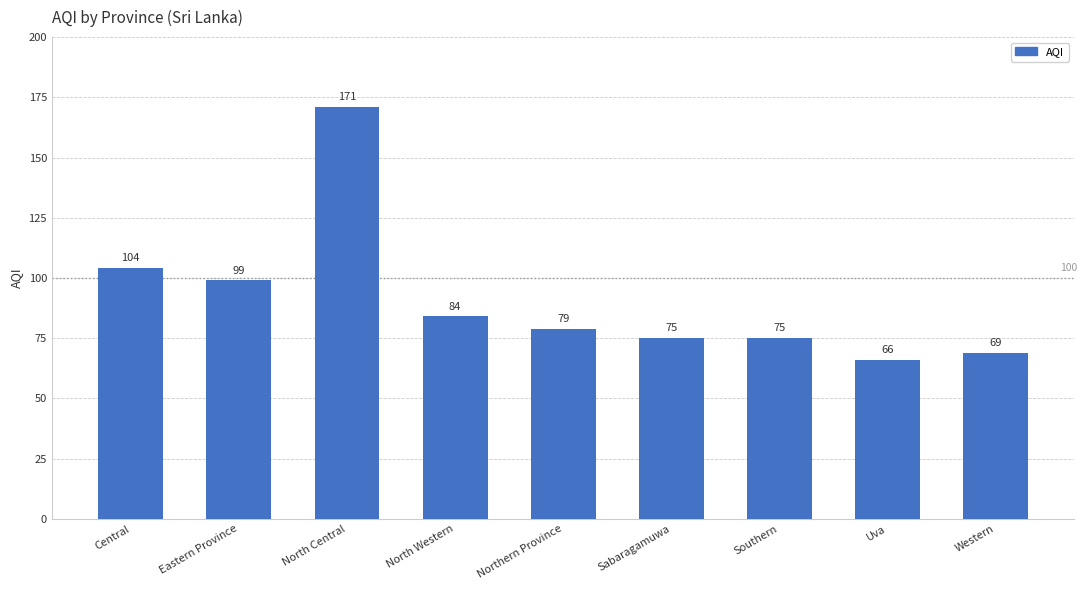

Reading left to right, what are all the values shown in this chart?

Central=104	Eastern Province=99	North Central=171	North Western=84	Northern Province=79	Sabaragamuwa=75	Southern=75	Uva=66	Western=69